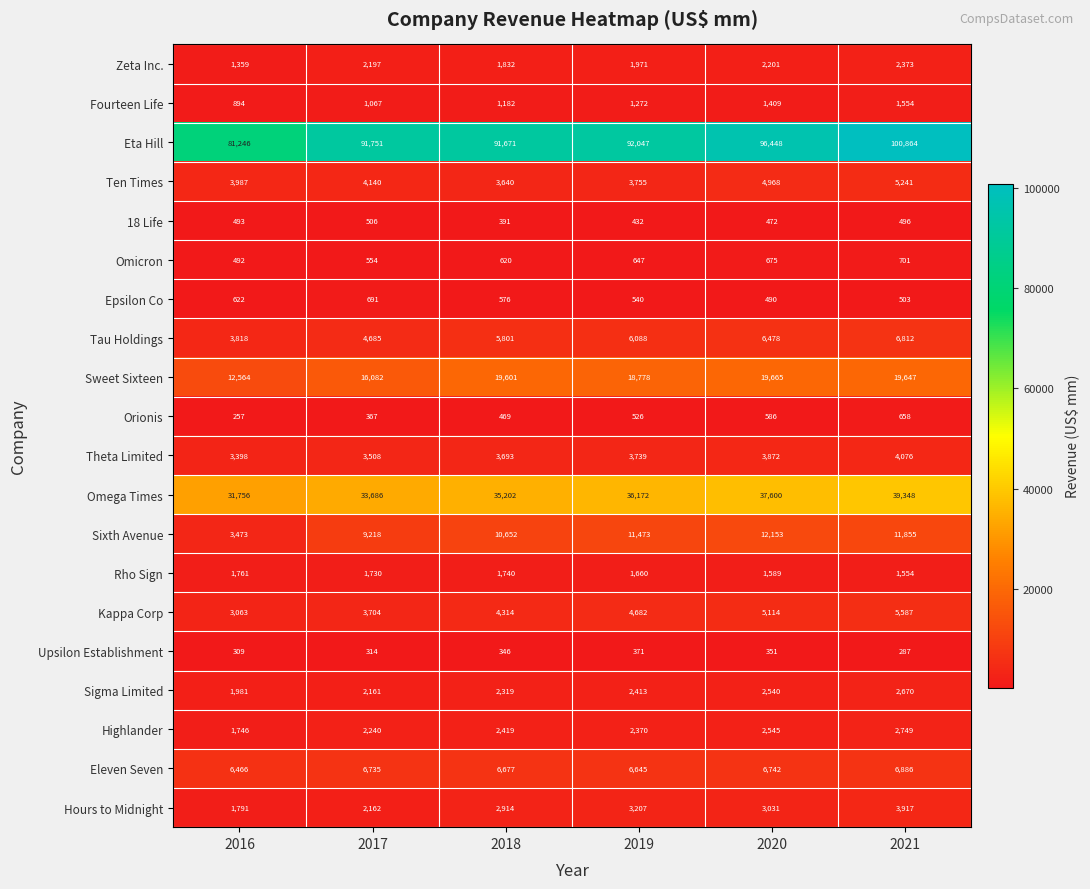

List the series in order of their peak value, highest first.

Eta Hill, Omega Times, Sweet Sixteen, Sixth Avenue, Eleven Seven, Tau Holdings, Kappa Corp, Ten Times, Theta Limited, Hours to Midnight, Highlander, Sigma Limited, Zeta Inc., Rho Sign, Fourteen Life, Omicron, Epsilon Co, Orionis, 18 Life, Upsilon Establishment